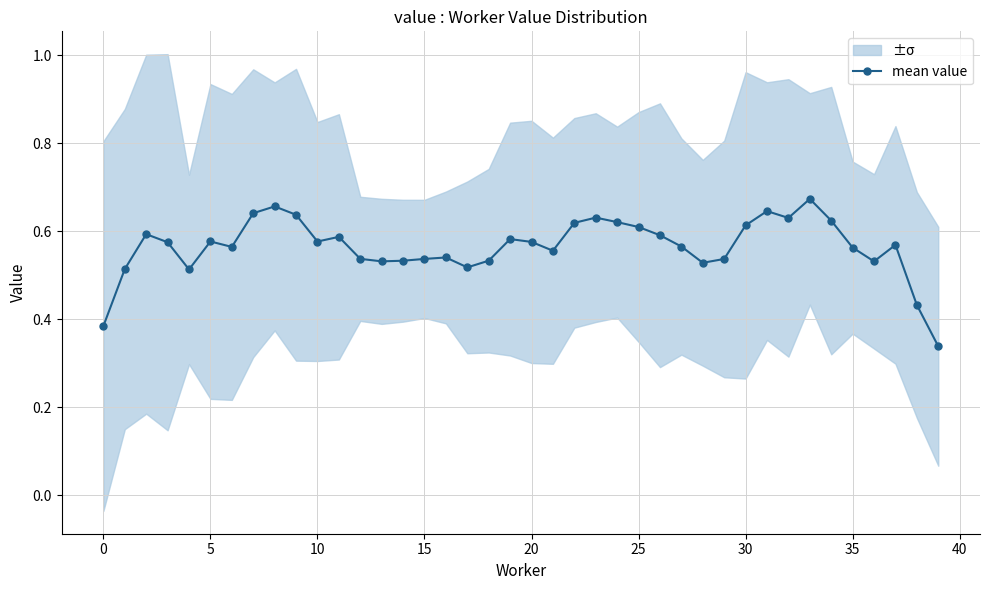

Reading right to left, what are all the values shown in this chart?

0.3	0.4	0.6	0.5	0.6	0.6	0.7	0.6	0.6	0.6	0.5	0.5	0.6	0.6	0.6	0.6	0.6	0.6	0.6	0.6	0.6	0.5	0.5	0.5	0.5	0.5	0.5	0.5	0.6	0.6	0.6	0.7	0.6	0.6	0.6	0.5	0.6	0.6	0.5	0.4